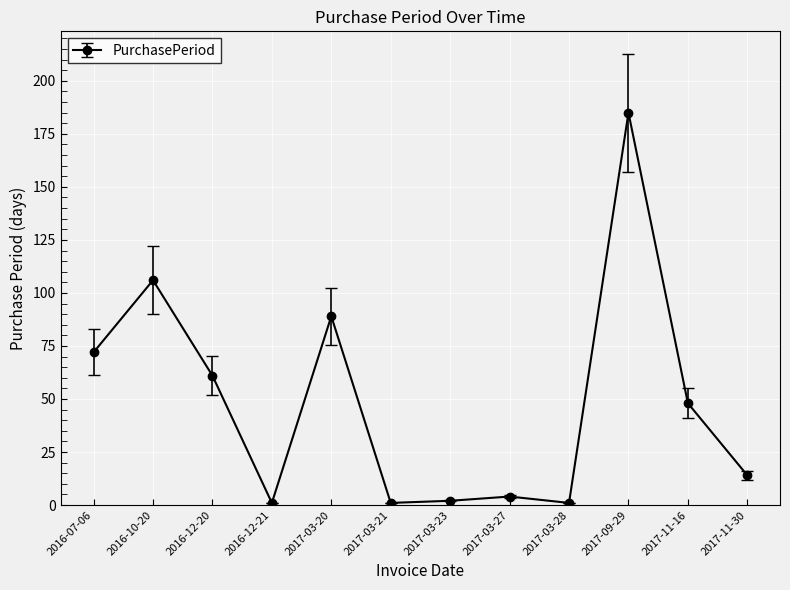

At which category does the data reach its first local peak?

2016-10-20